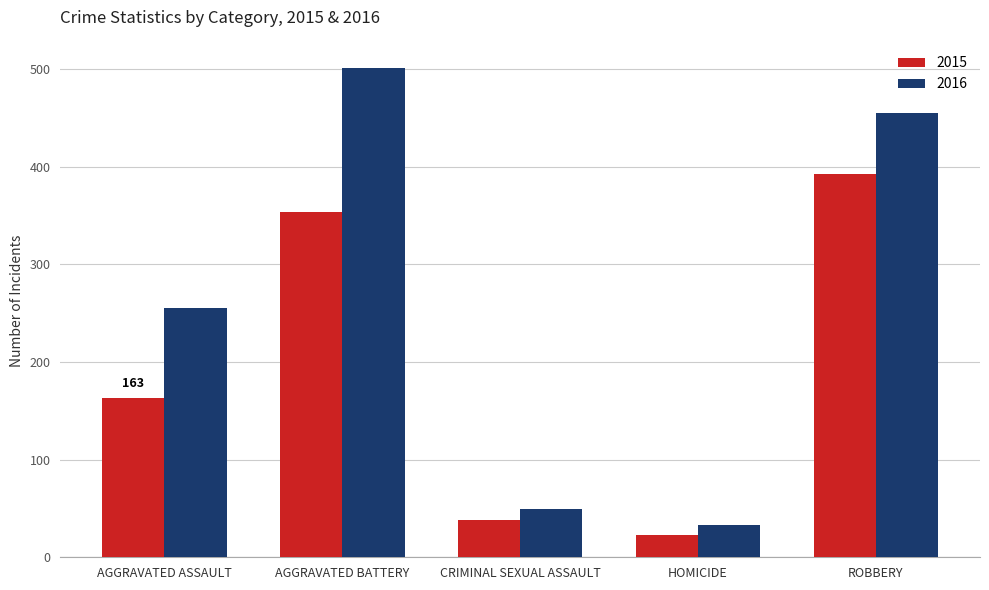

List the series in order of their overall mean, lowest first.

2015, 2016